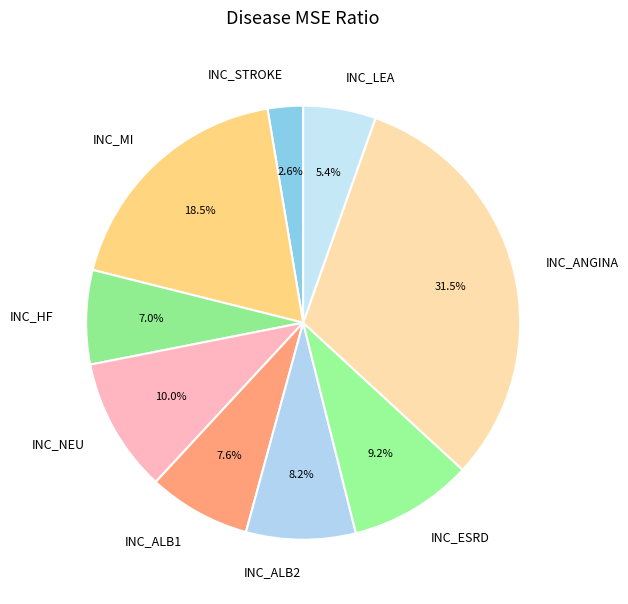

Count the number of slices in the pie.

9